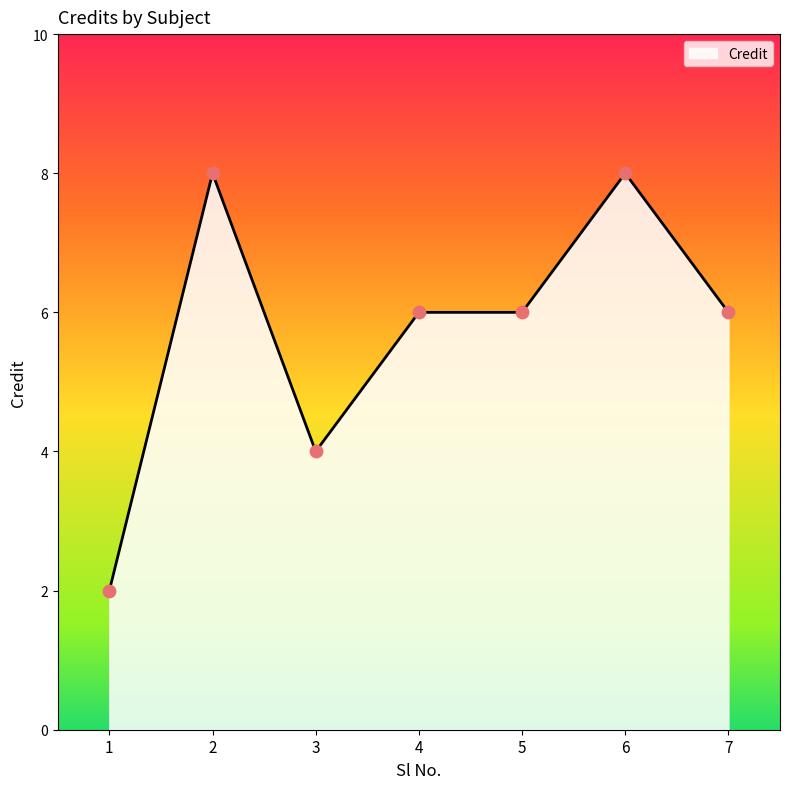

Approximately how many times larger is the value at 5 compared to 7?

1.0